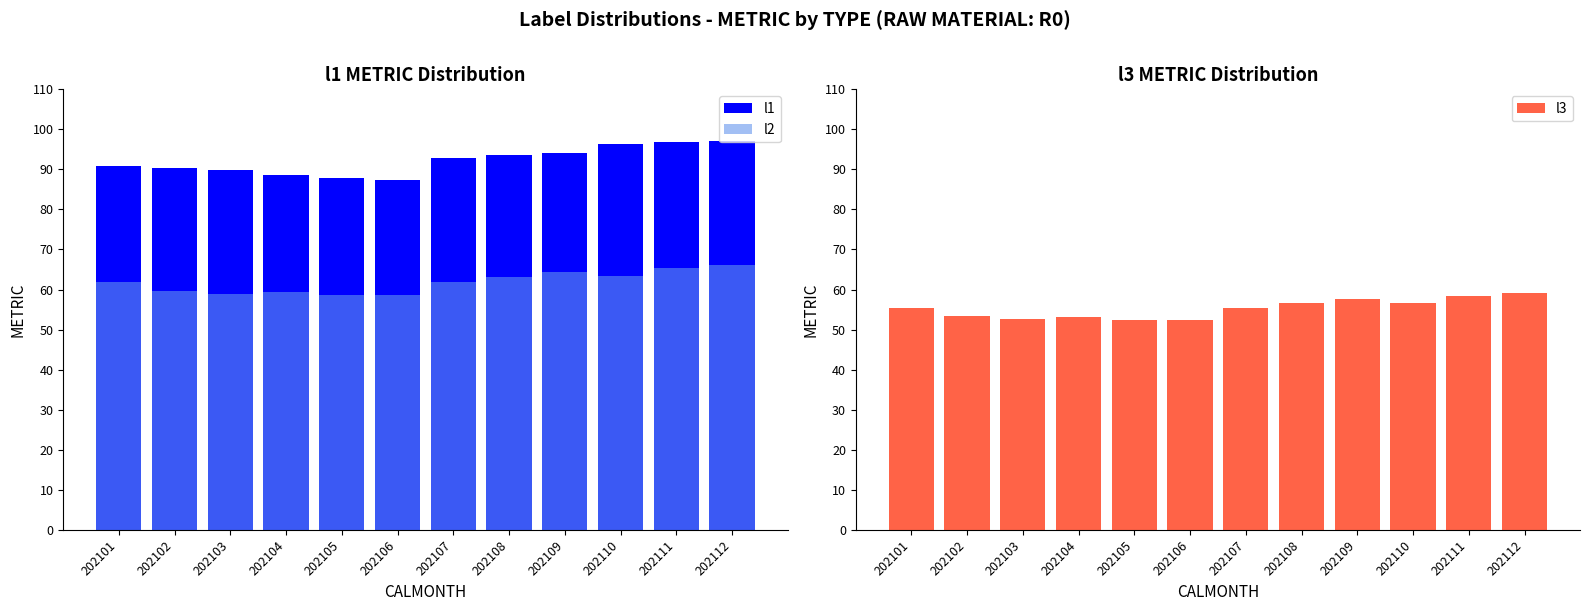

Rank the categories by l1 value from lowest to highest.

202106, 202105, 202104, 202103, 202102, 202101, 202107, 202108, 202109, 202110, 202111, 202112